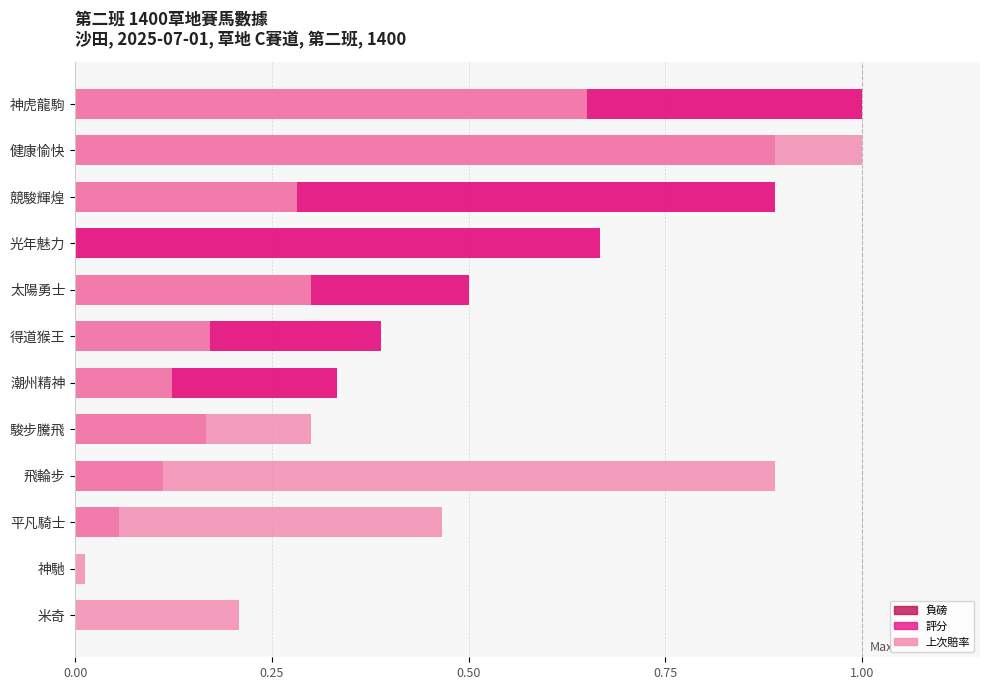

List the series in order of their peak value, highest first.

負磅, 評分, 上次賠率